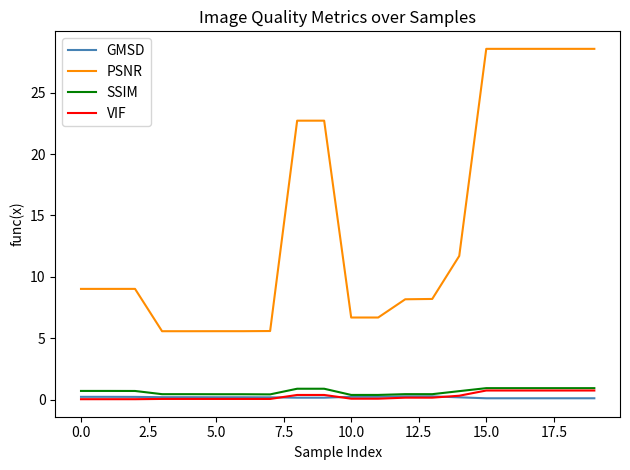

Which series has the largest range (max minus min)?

PSNR